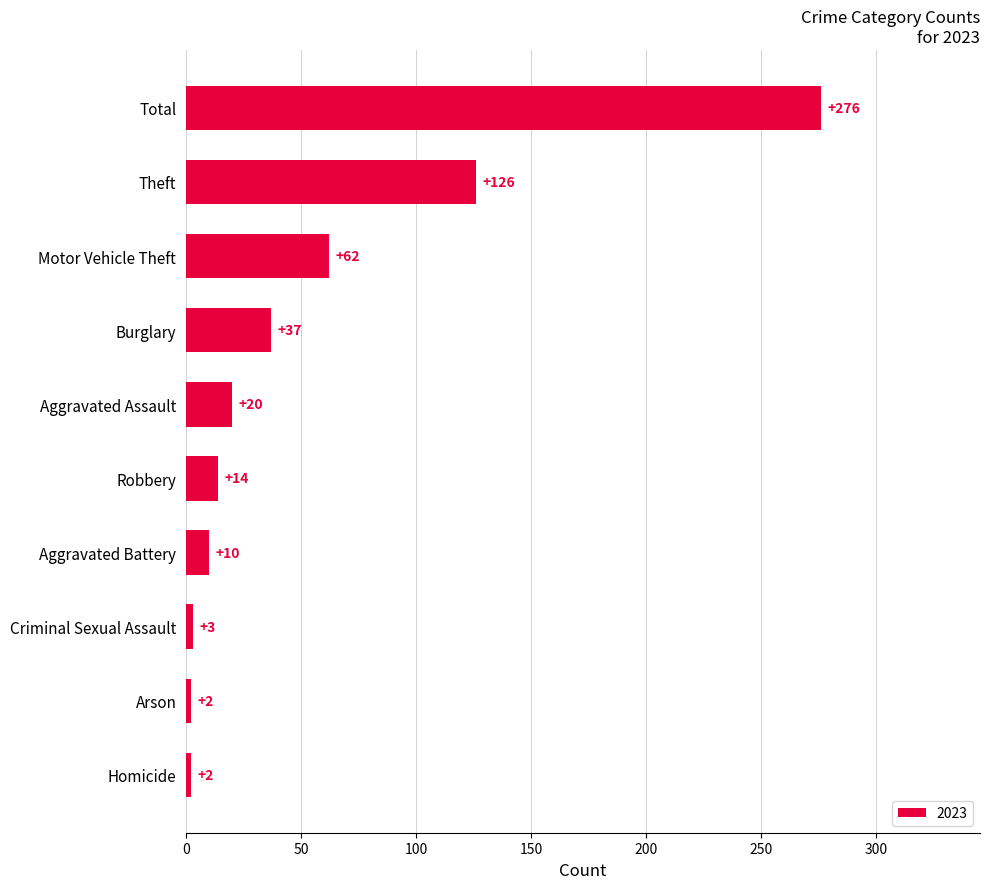

The value at Robbery is 14. True or false?

True